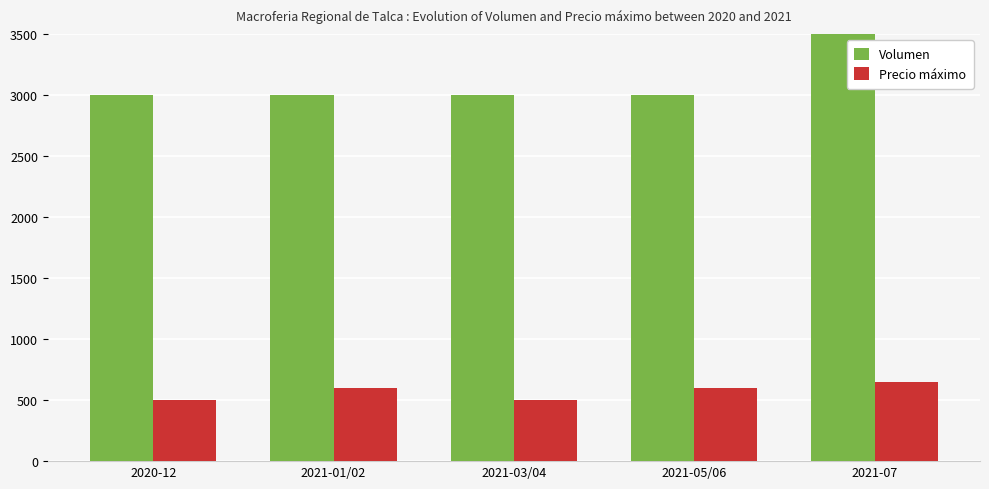

Reading right to left, transcribe all the data shown in this chart.

Volumen: 2021-07=4000	2021-05/06=3000	2021-03/04=3000	2021-01/02=3000	2020-12=3000
Precio máximo: 2021-07=650	2021-05/06=600	2021-03/04=500	2021-01/02=600	2020-12=500